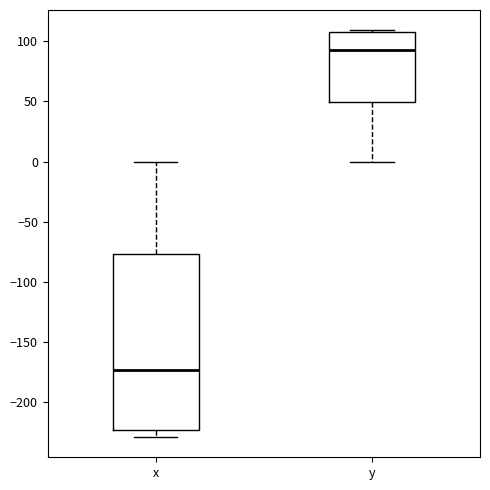

Where does the lower whisker of the box for y end on the y-axis? The values are not printed on the chart, so give them approximately, as read against the axis.

0